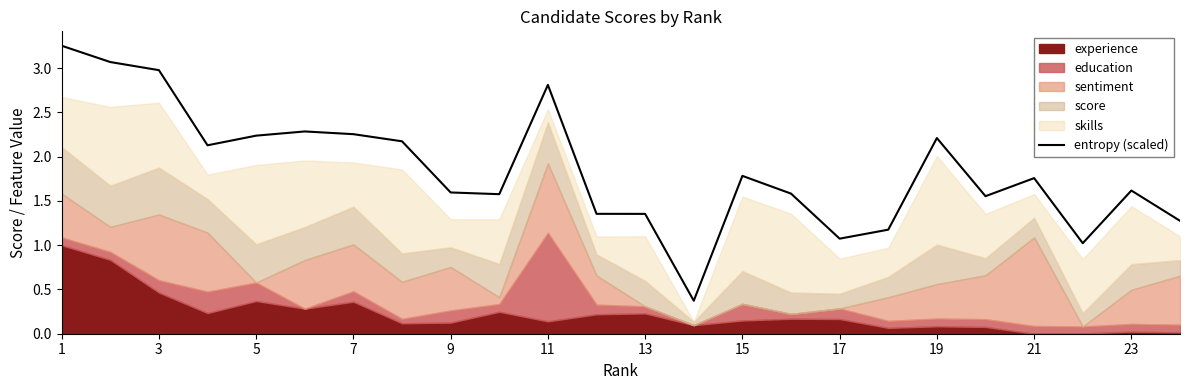

Is it true that entropy (scaled) equals 2.8 at 11?

True